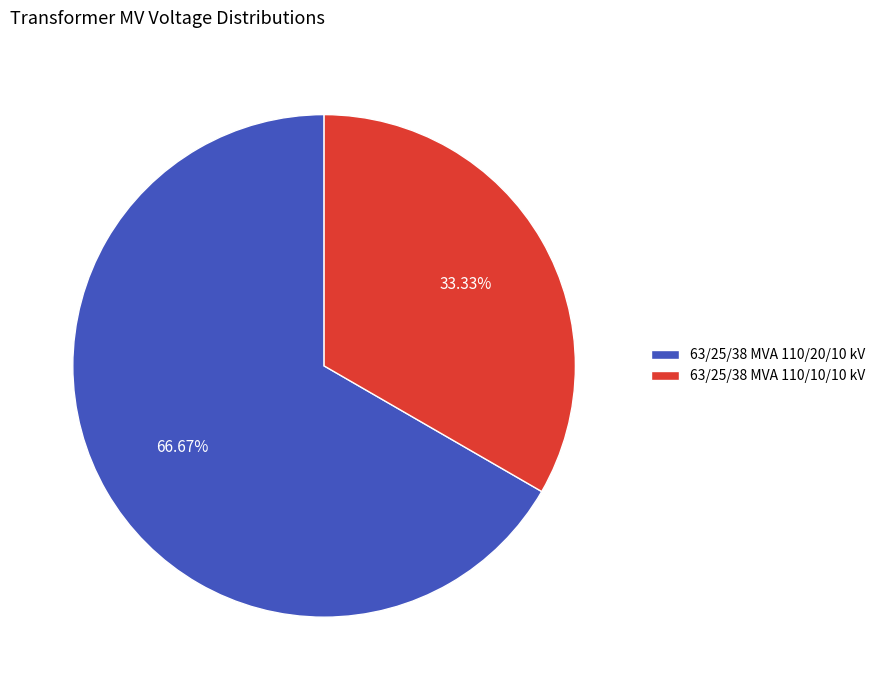

Which slice represents more than half of the pie?

63/25/38 MVA 110/20/10 kV